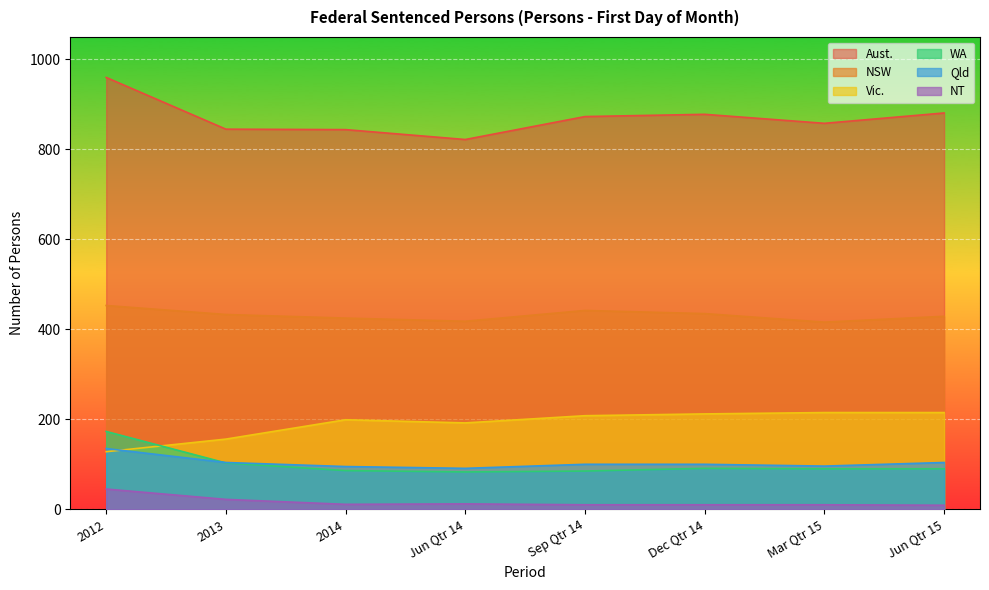

True or false: NSW has a value of 416 at Mar Qtr 15.

True